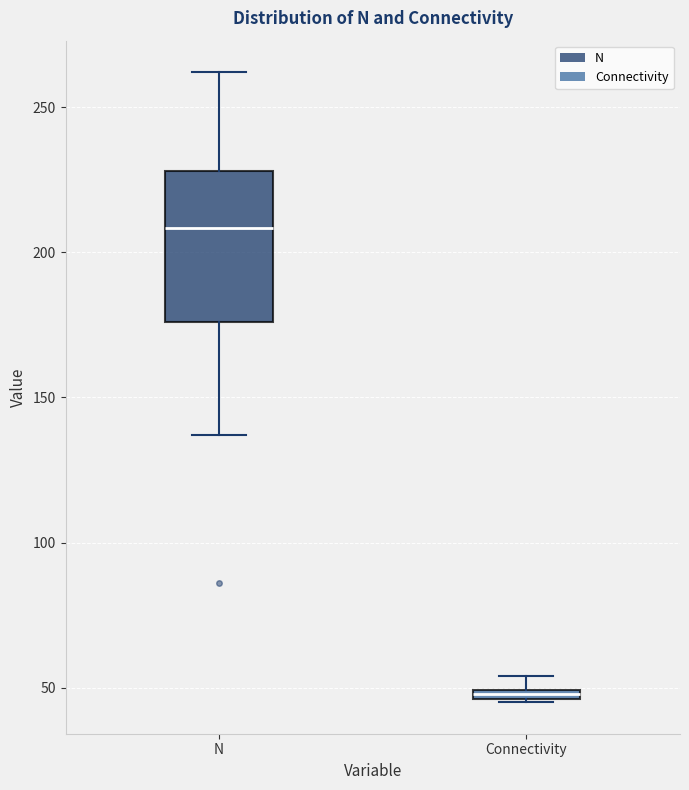

Which box is the tallest, from its lower edge to its upper edge?

N